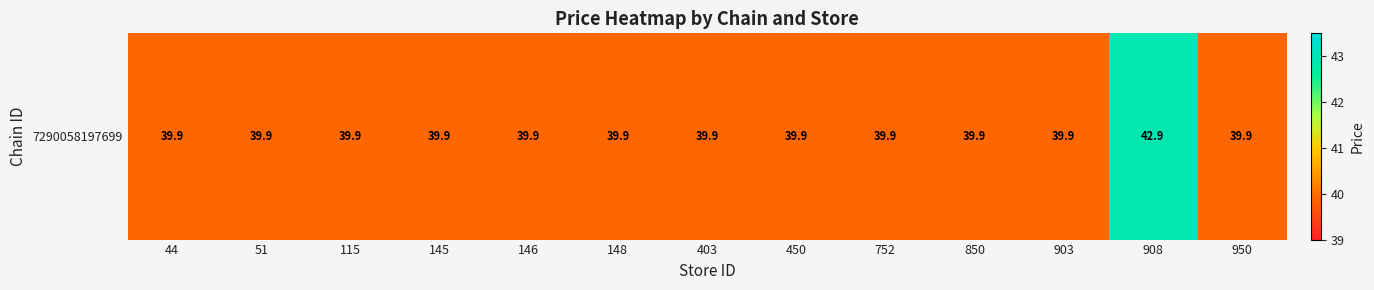

Which has a higher value, 850 or 146?

850